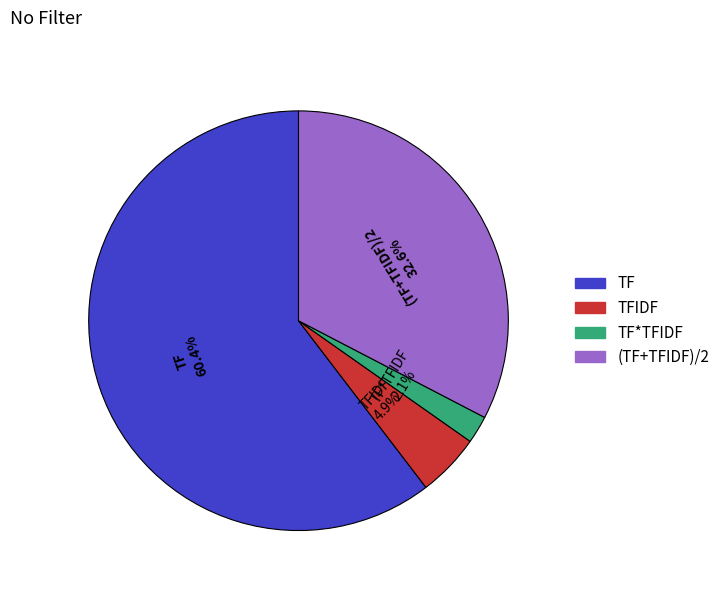

The TF slice represents 71% of the pie. True or false?

False